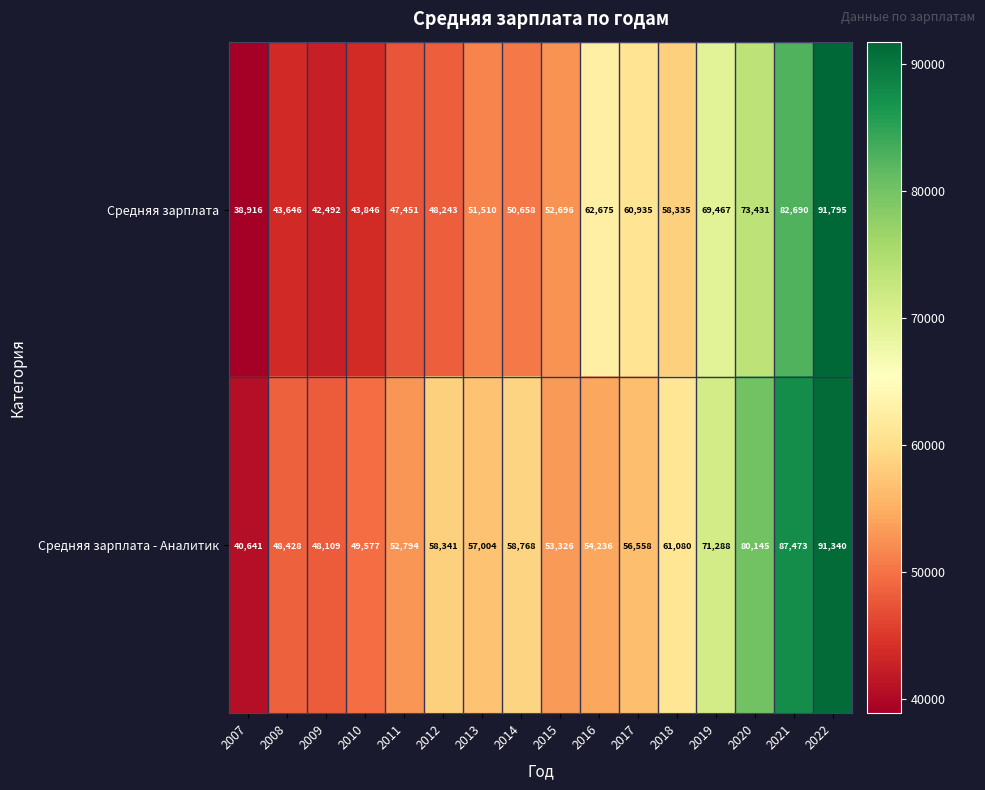

Where does the Средняя зарплата - Аналитик series first go above 57004?

2012